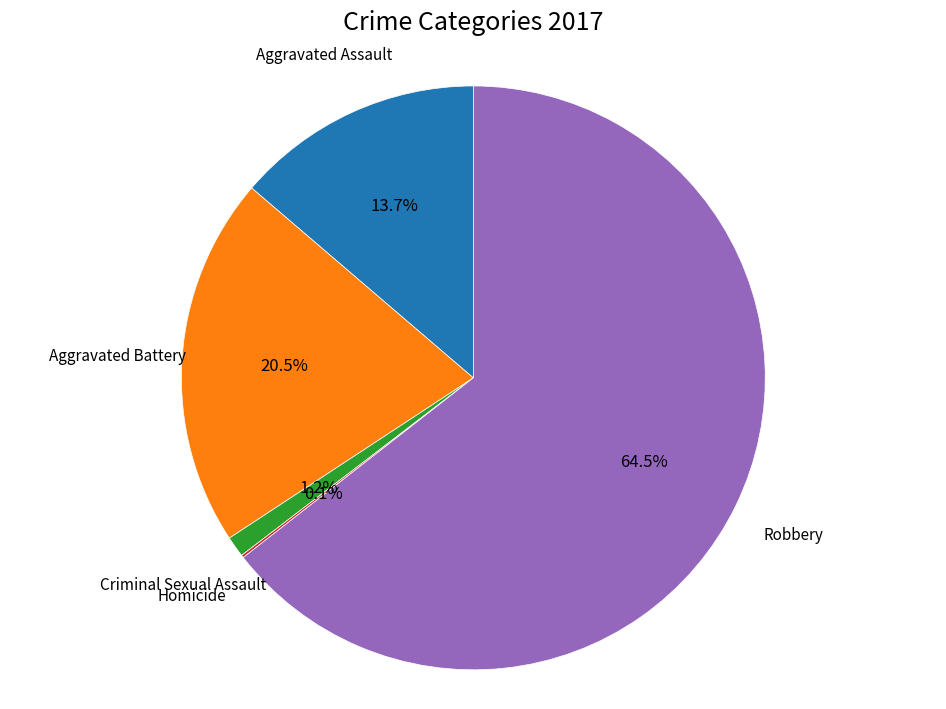

Is there a majority slice in this chart?

Yes